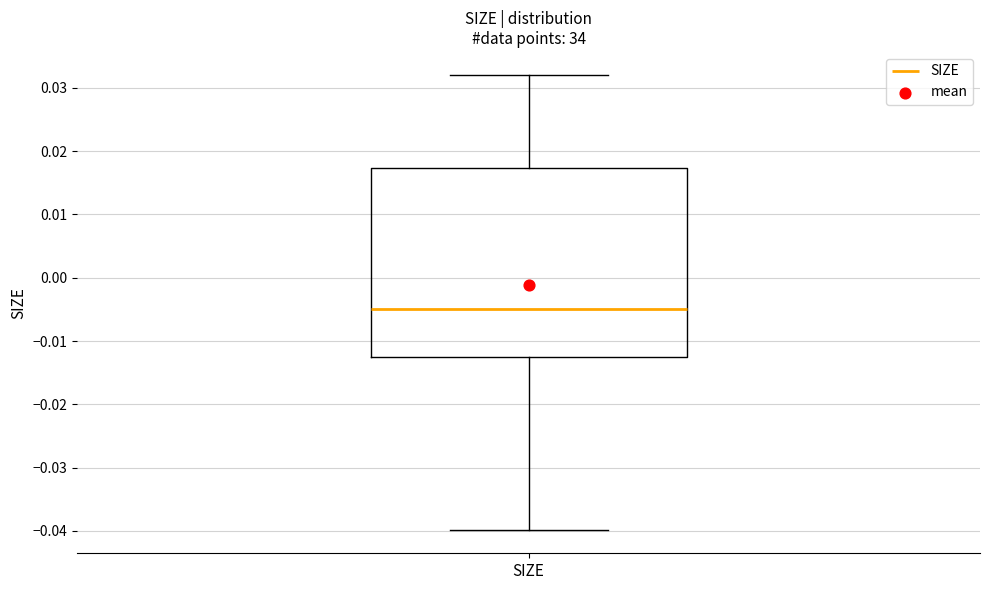

Where does the upper whisker of the box for SIZE end on the y-axis? The values are not printed on the chart, so give them approximately, as read against the axis.

0.032